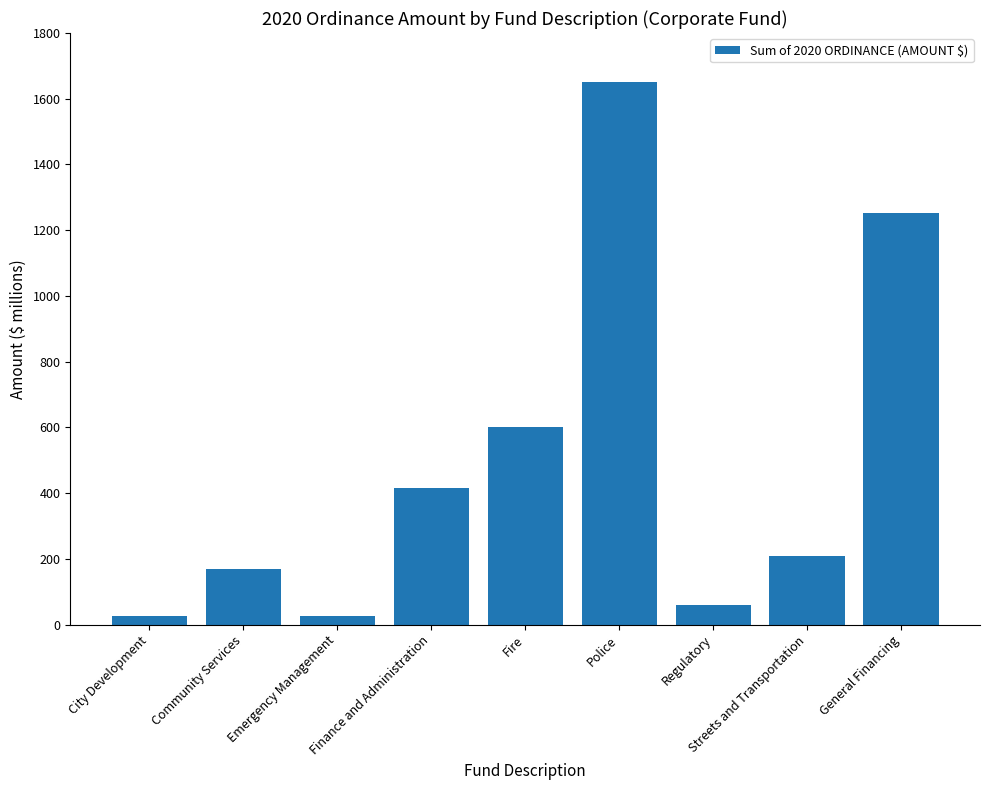

The chart shows a value of 208527327 at Streets and Transportation. True or false?

True